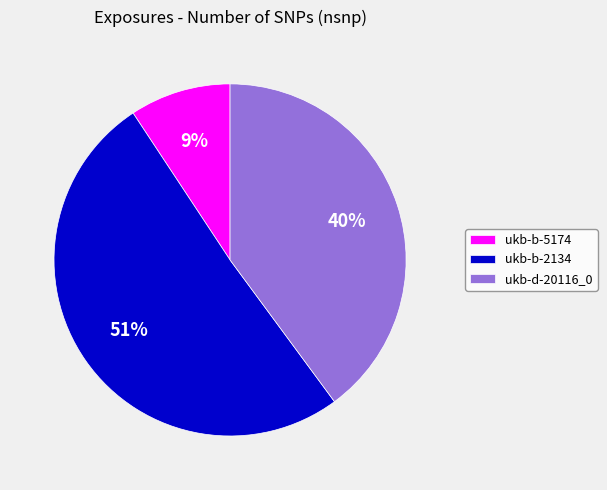

Does ukb-b-2134 represent more than half of the total?

Yes